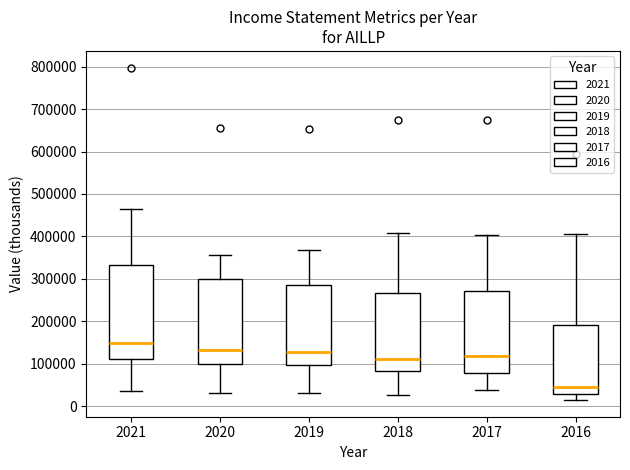

Reading left to right, read every box against the y-axis: the position of its median line, the range the box covers, and the ends of its whiskers. The values are not printed on the chart, so give them approximately, as read against the axis.

2021: median 150000, box 110000 to 330000, whiskers 40000 to 470000
2020: median 130000, box 100000 to 300000, whiskers 30000 to 360000
2019: median 130000, box 100000 to 290000, whiskers 30000 to 370000
2018: median 110000, box 80000 to 270000, whiskers 30000 to 410000
2017: median 120000, box 80000 to 270000, whiskers 40000 to 400000
2016: median 40000, box 30000 to 190000, whiskers 10000 to 410000